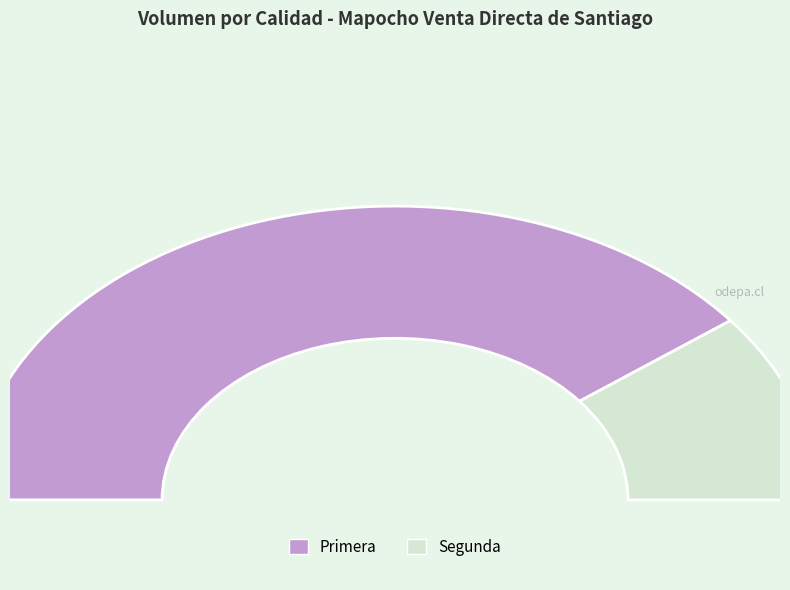

What is the change in value from Primera to Segunda?

-7800